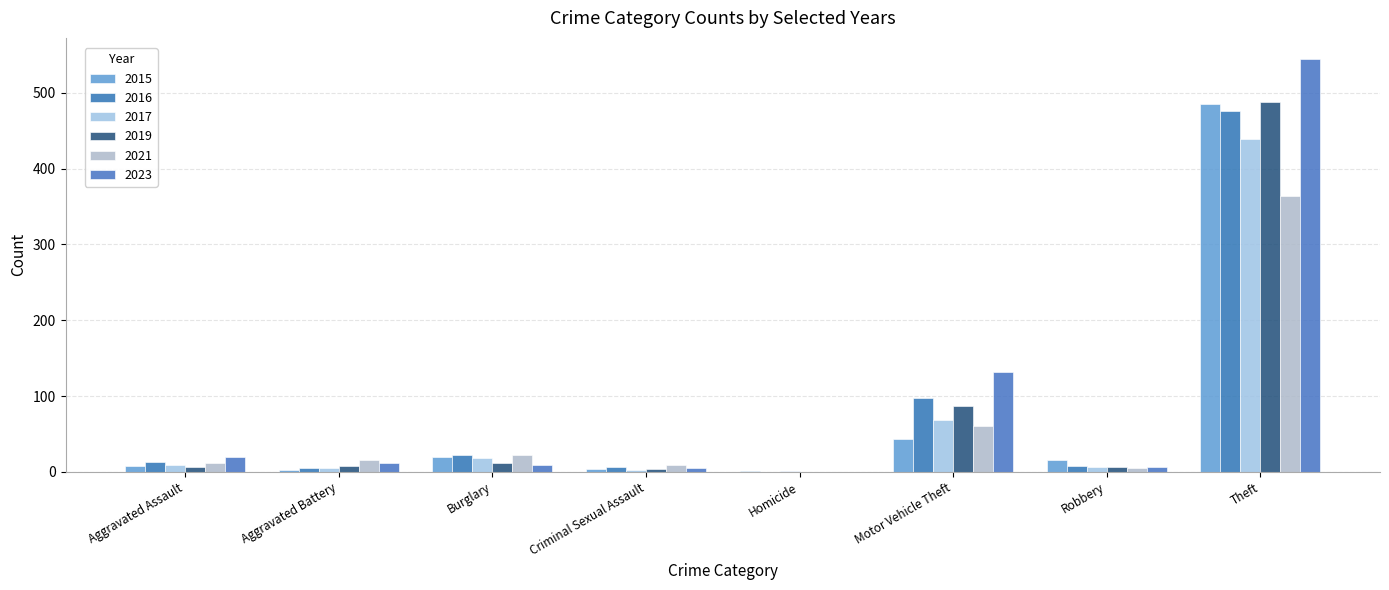

Is the value of 2021 at Criminal Sexual Assault greater than the value of 2019 at Burglary?

No